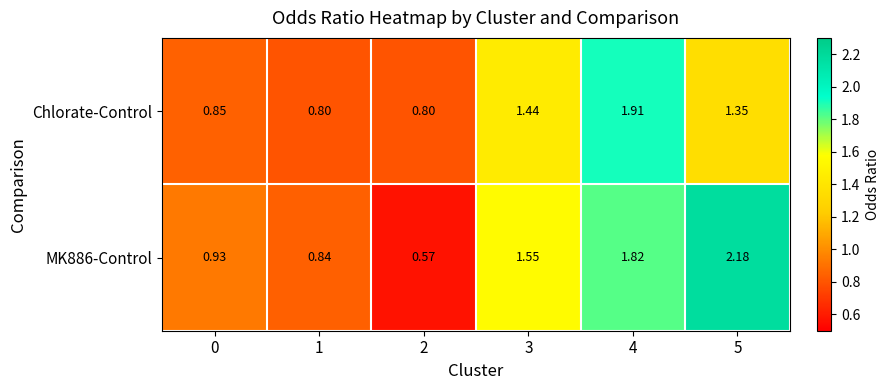

Which series has the largest range (max minus min)?

MK886-Control